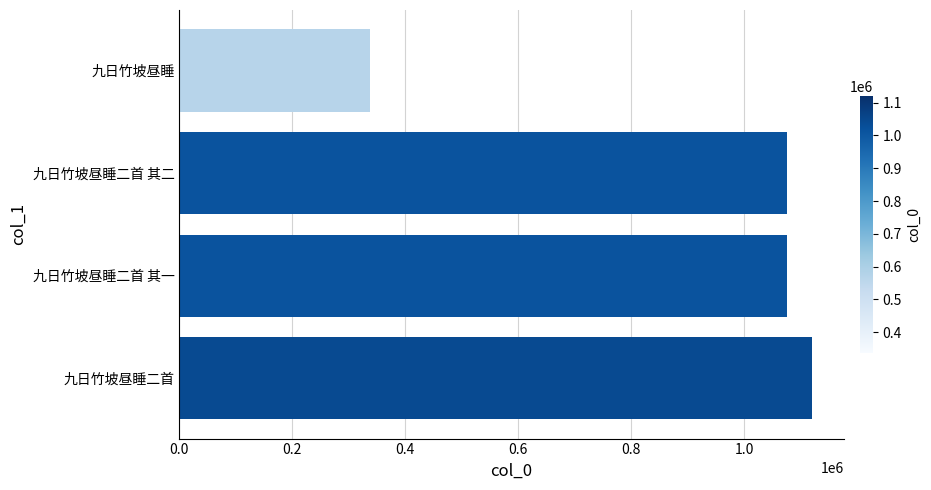

What is the minimum value shown in the chart?

337240